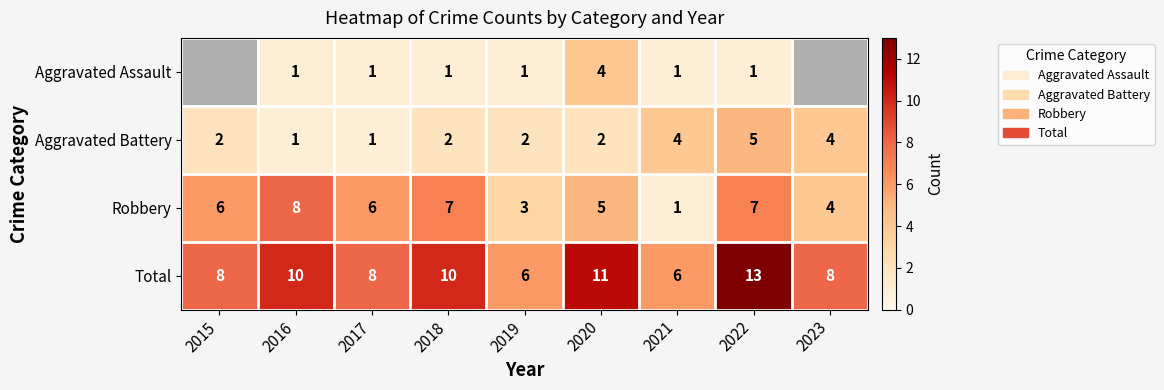

The value of Total at 2019 is 4. True or false?

False